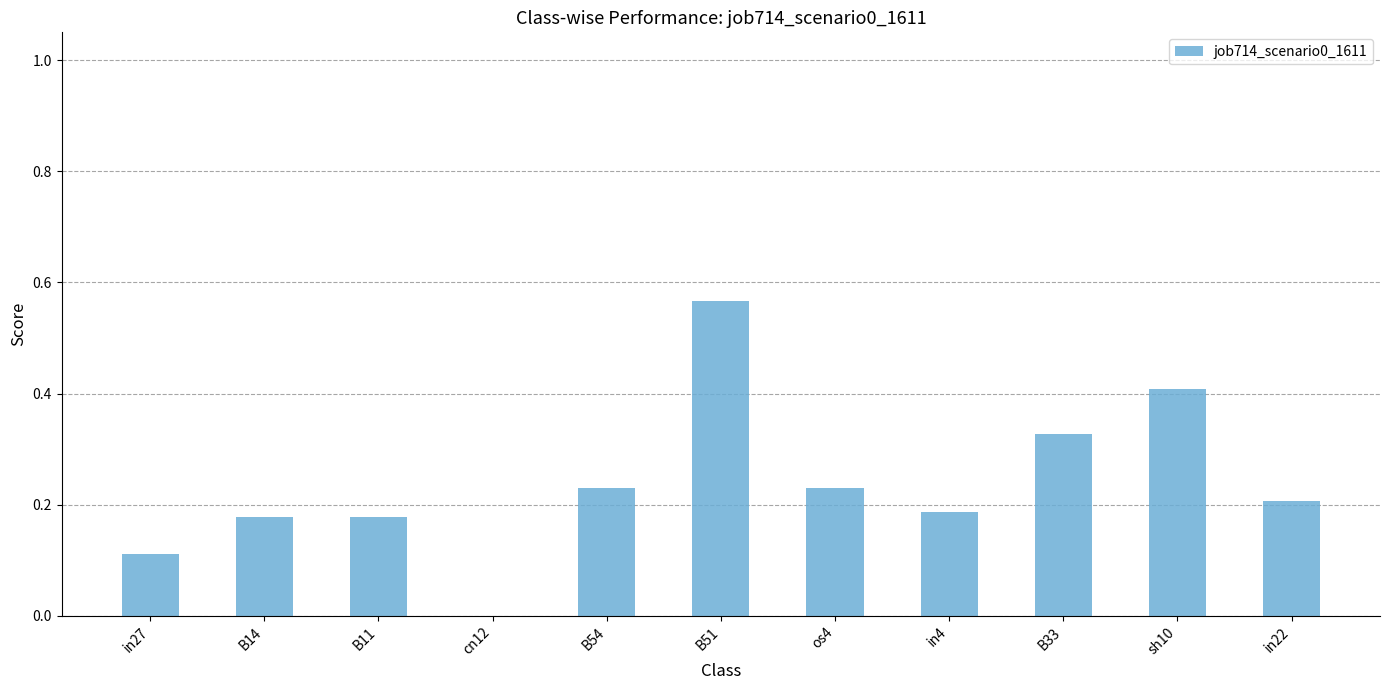

What is the sum of all values?

2.6